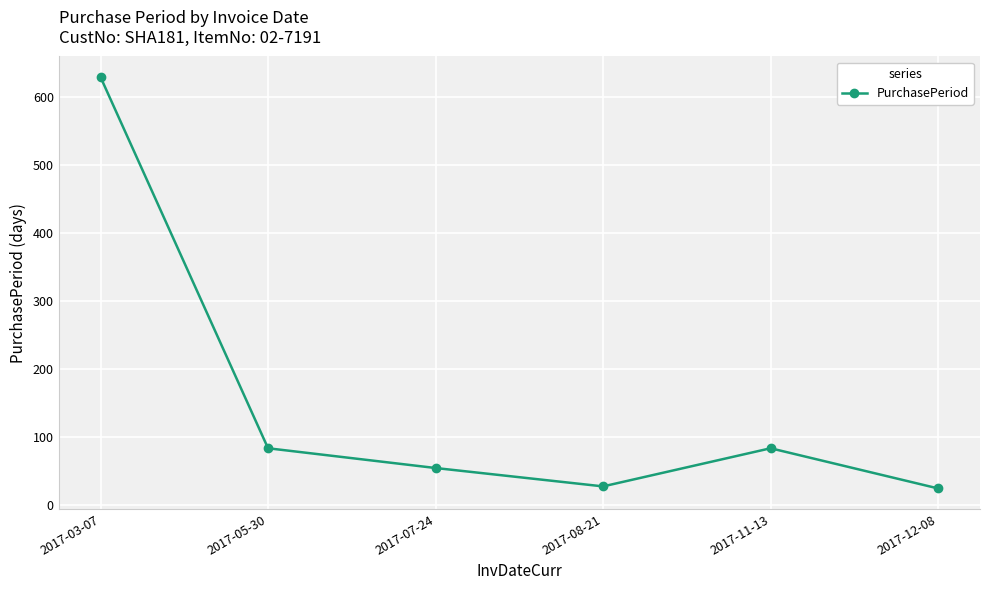

Which has a higher value, 2017-05-30 or 2017-07-24?

2017-05-30